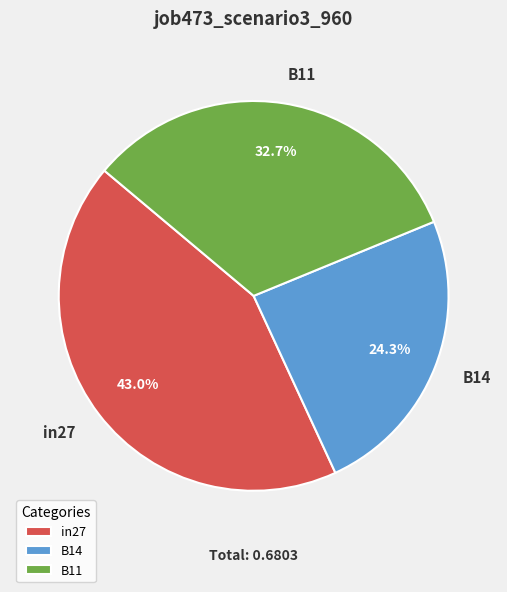

What is the total percentage of B14 and in27?

67.3%